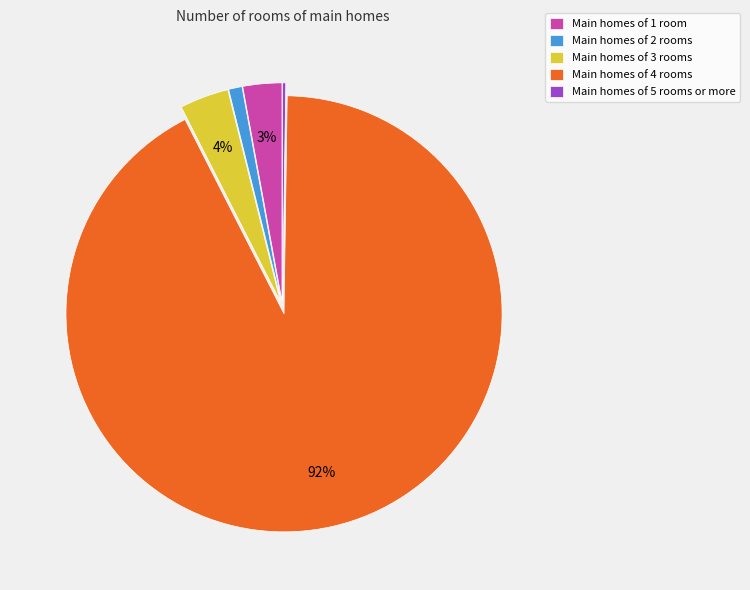

Is it true that Main homes of 3 rooms is 4% of the pie?

True